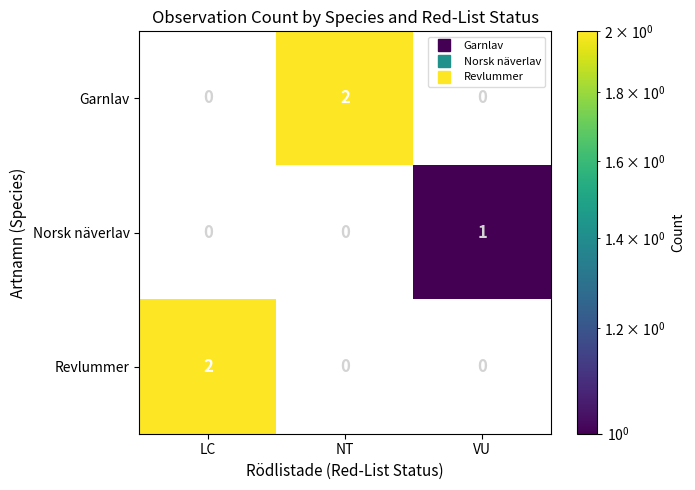

Between NT and VU, which series saw the biggest shift?

Garnlav